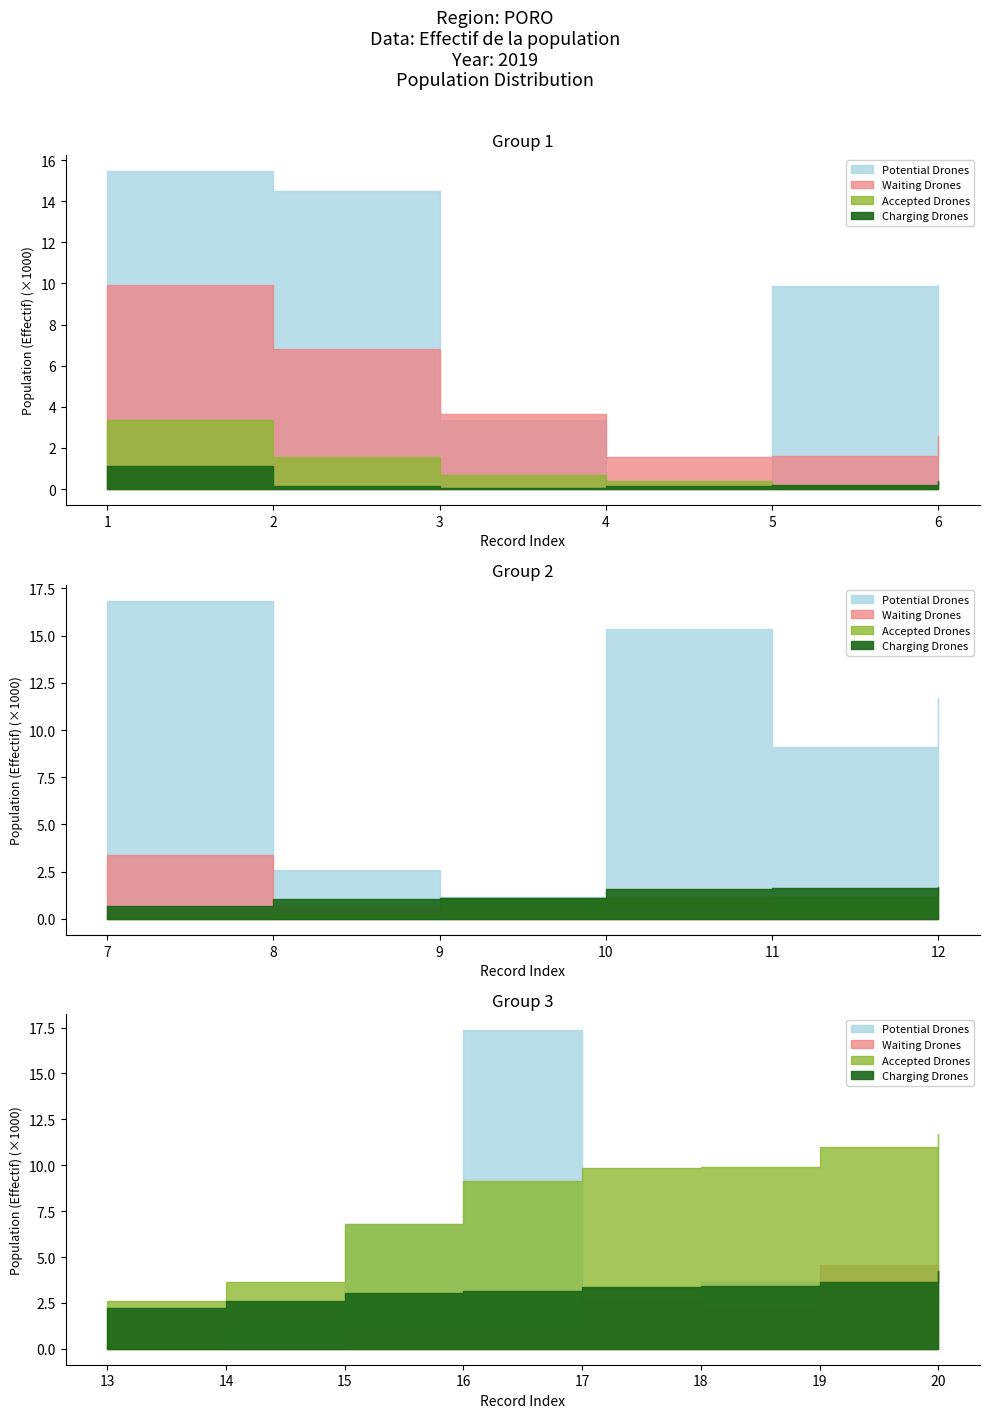

At which label is Charging Drones closest to 2149?

13